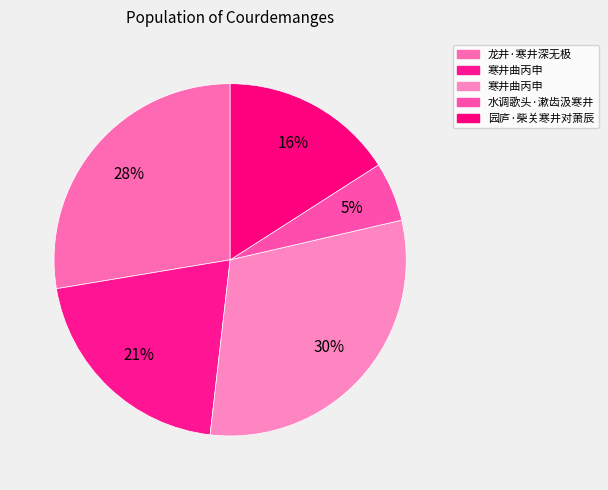

Which category has the smallest portion of the pie?

水调歌头·漱齿汲寒井